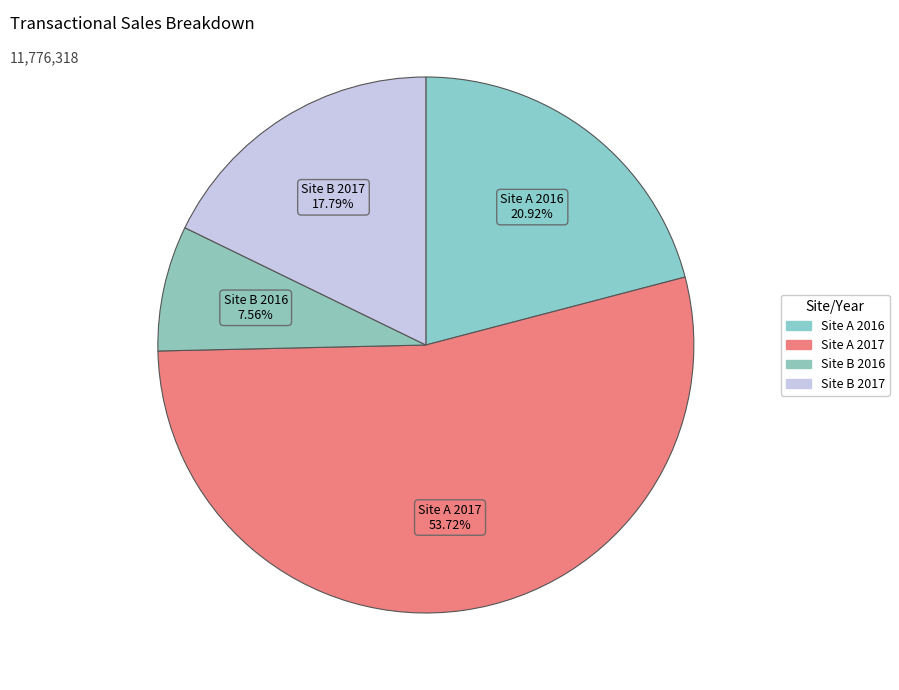

To the nearest percent, what portion does Site A 2017 represent?

54%